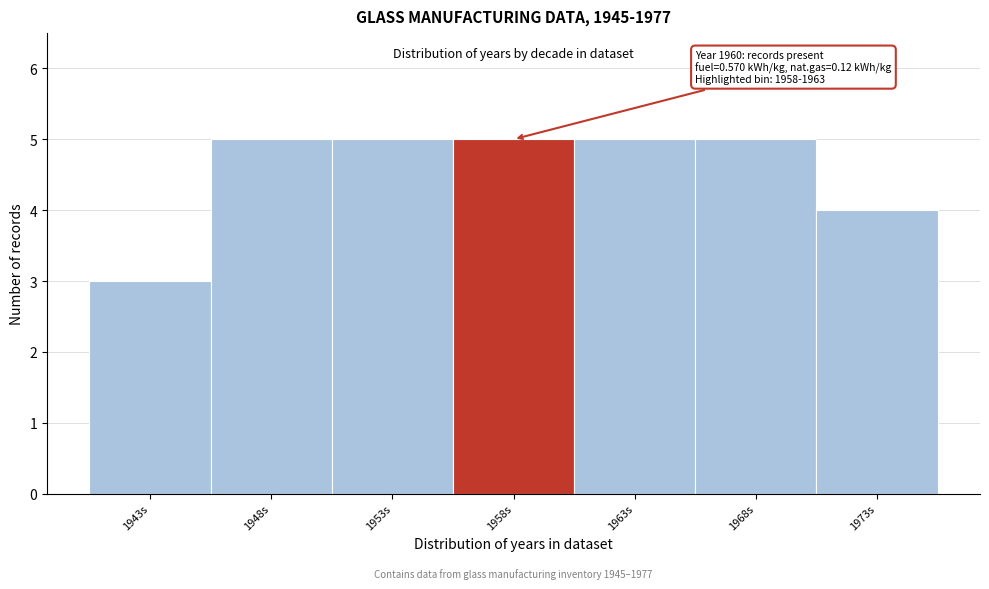

Reading right to left, extract all data points from this chart.

4	5	5	5	5	5	3